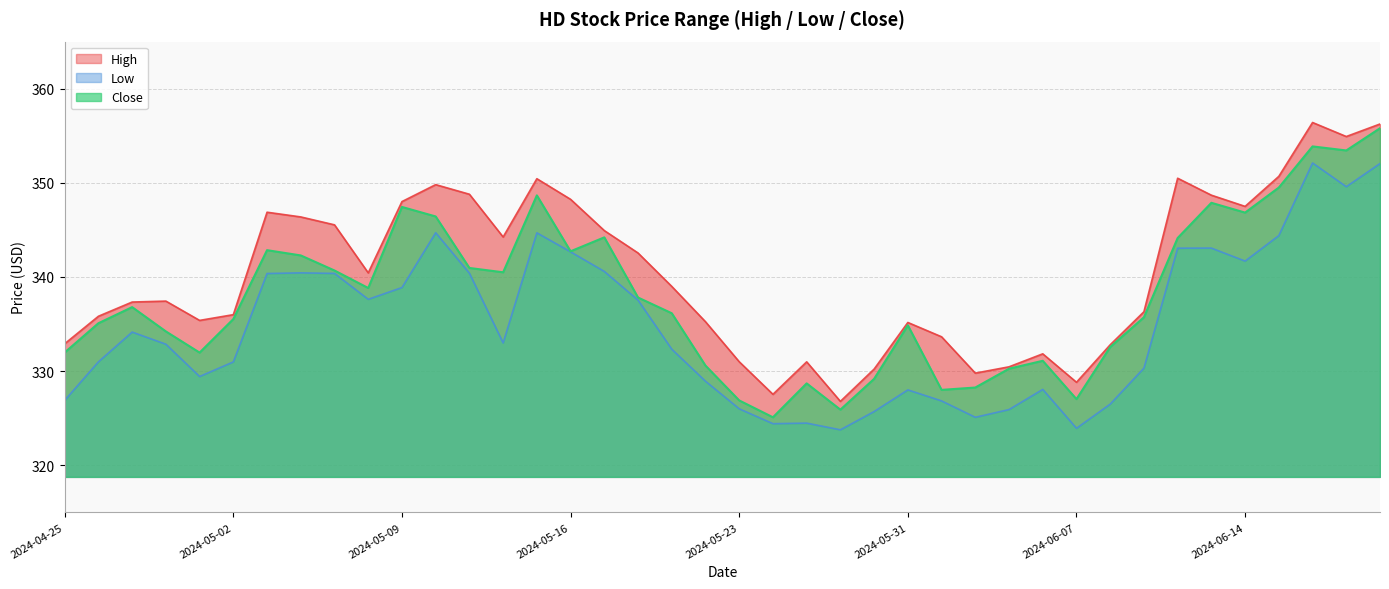

Rank the categories by High value from lowest to highest.

2024-05-29, 2024-05-24, 2024-06-07, 2024-06-04, 2024-05-30, 2024-06-05, 2024-05-28, 2024-05-23, 2024-06-06, 2024-06-10, 2024-04-25, 2024-06-03, 2024-05-31, 2024-05-22, 2024-05-01, 2024-04-26, 2024-05-02, 2024-06-11, 2024-04-29, 2024-04-30, 2024-05-21, 2024-05-08, 2024-05-20, 2024-05-14, 2024-05-17, 2024-05-07, 2024-05-06, 2024-05-03, 2024-06-14, 2024-05-09, 2024-05-16, 2024-06-13, 2024-05-13, 2024-05-10, 2024-05-15, 2024-06-12, 2024-06-17, 2024-06-20, 2024-06-21, 2024-06-18